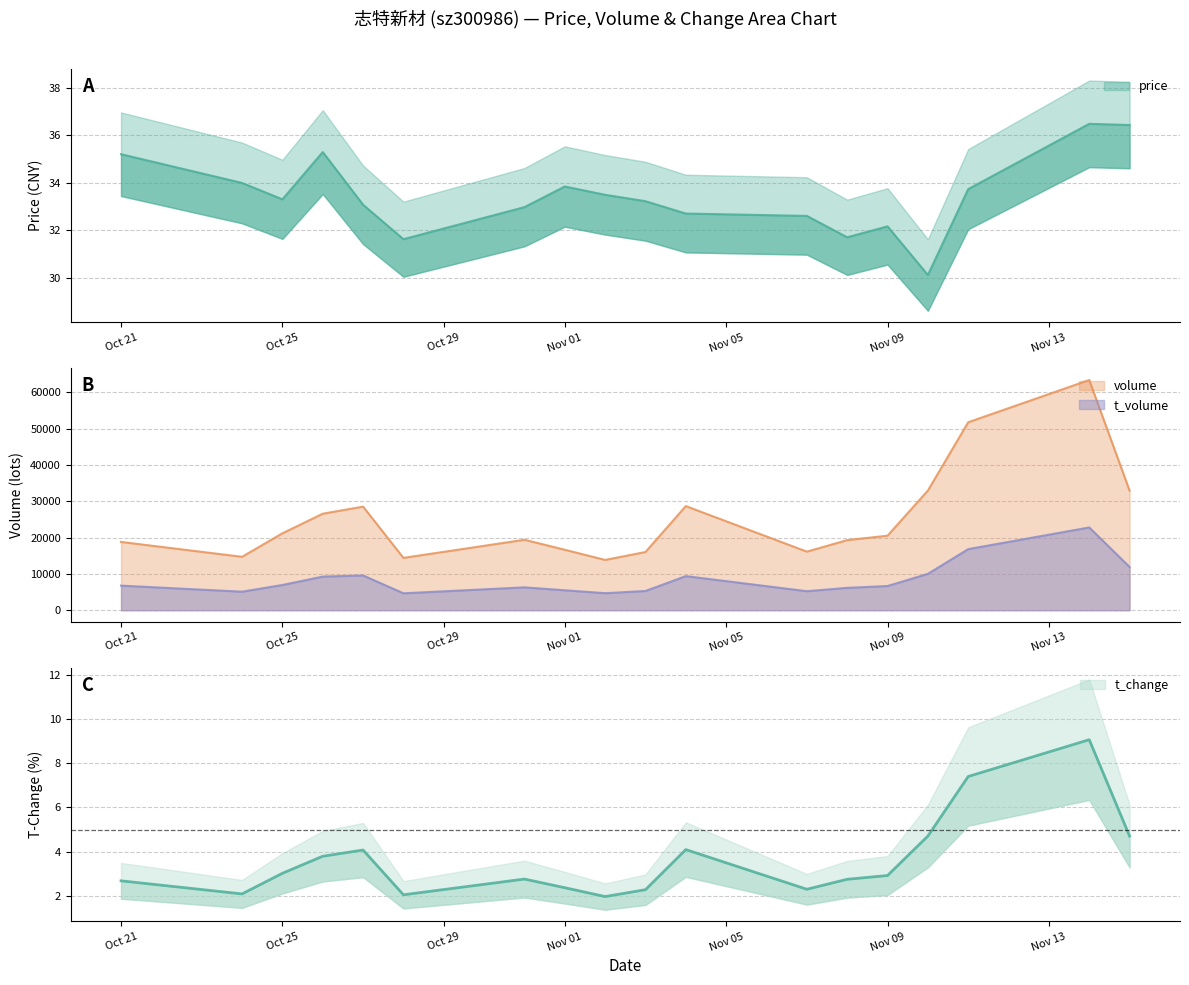

True or false: t_volume has a value of 1771.0 at 2022-10-31.

False